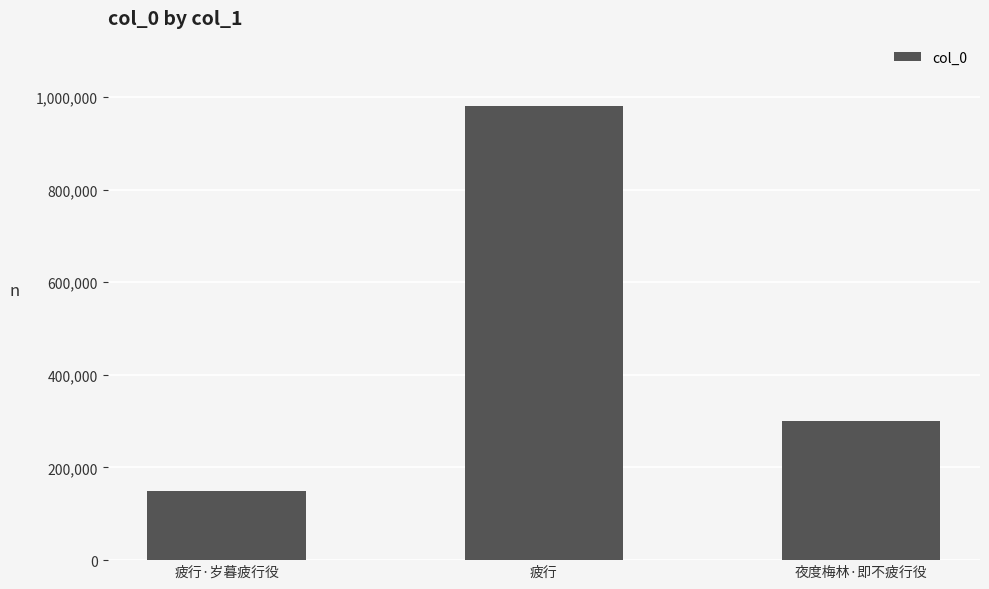

What is the value of the 2nd bar from the left?

980340